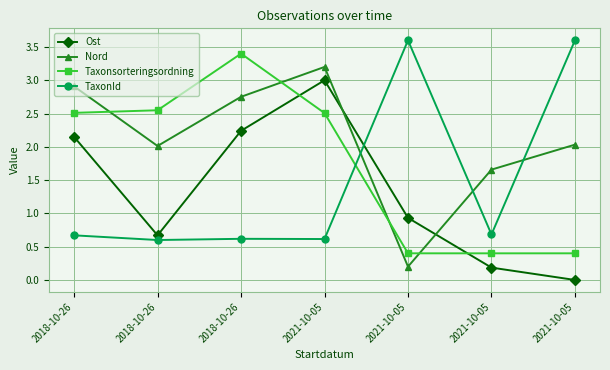

How many lines are shown in the chart?

4